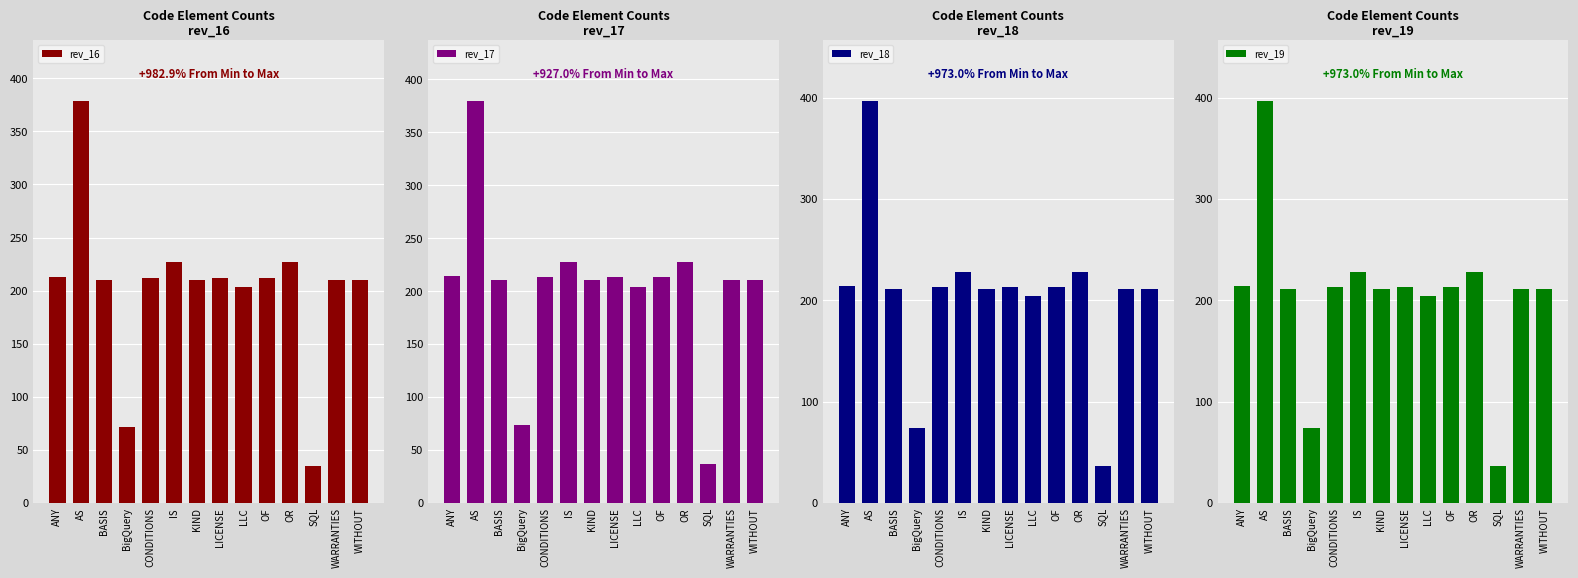

What is the average value of the rev_18 series?

205